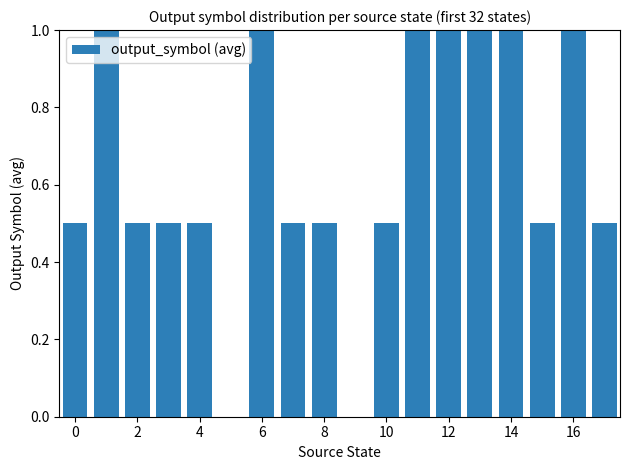

What is the sum of all values?

11.5